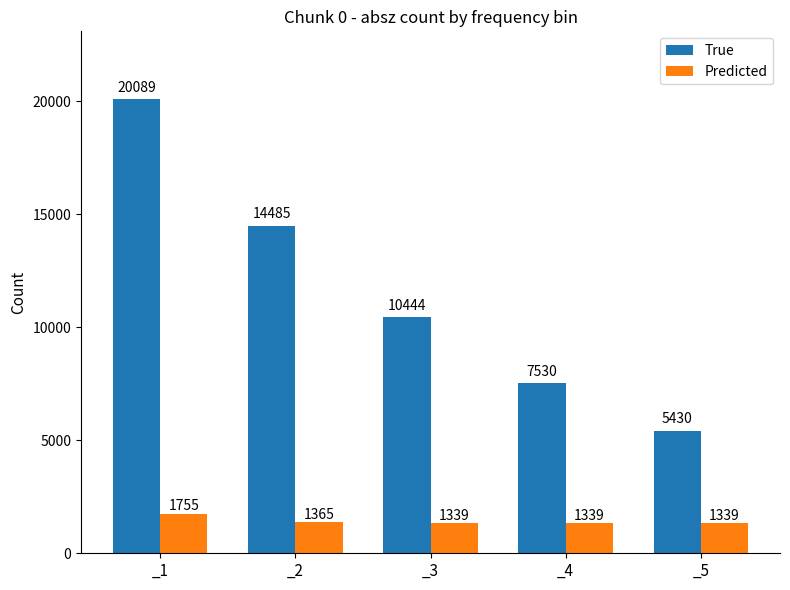

The Predicted series shows 1339 at _5. True or false?

True